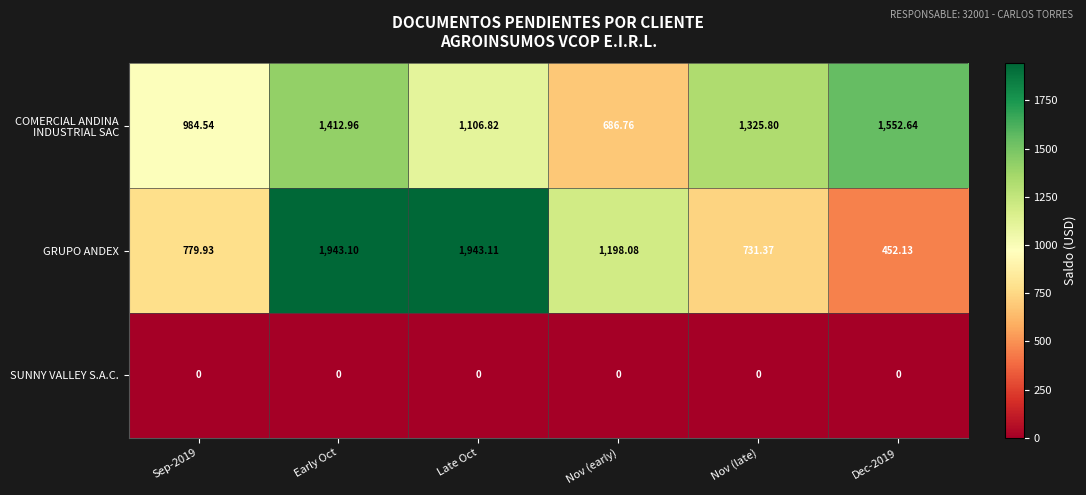

What is the greatest value displayed?

1943.1